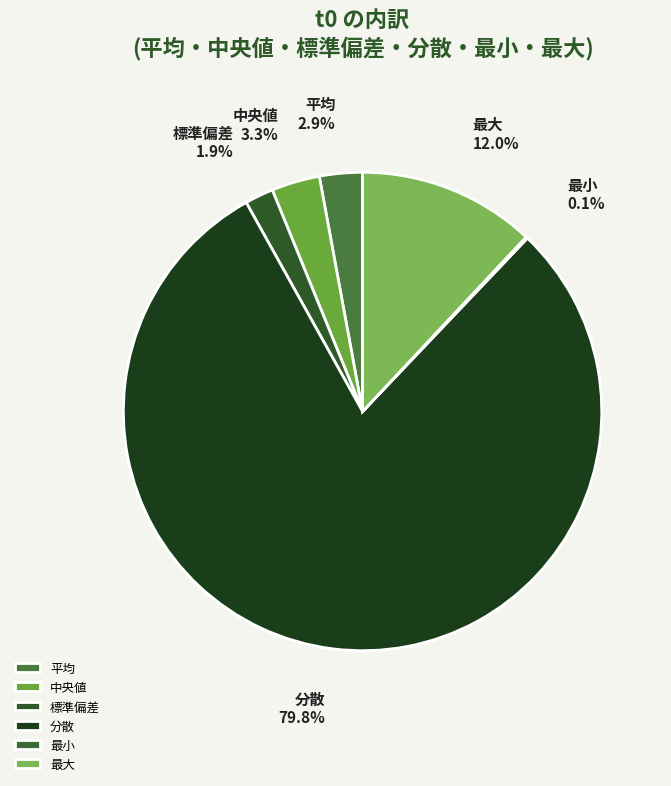

Does 中央値 represent more than half of the total?

No